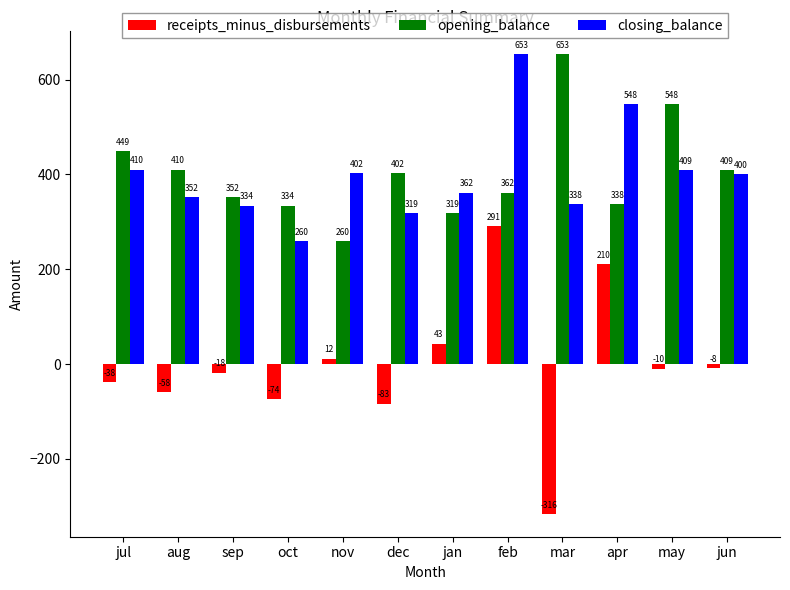

Rank the categories by opening_balance value from lowest to highest.

nov, jan, oct, apr, sep, feb, dec, jun, aug, jul, may, mar